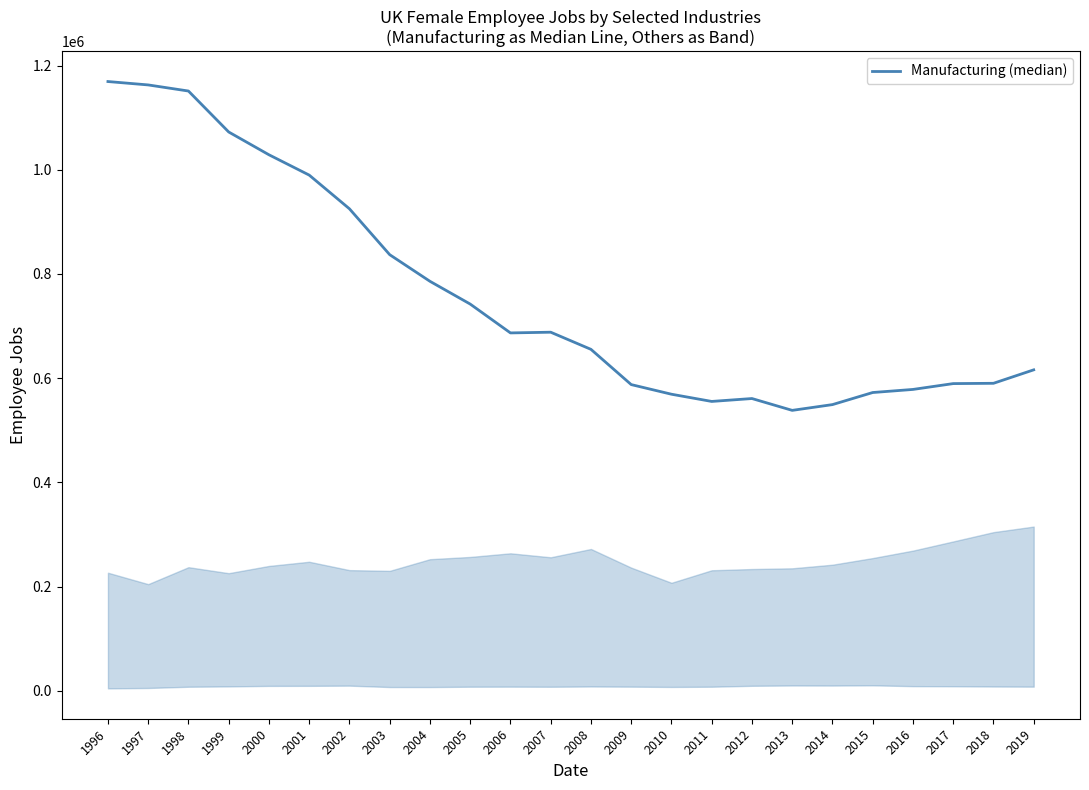

What is the smallest value displayed?

538318